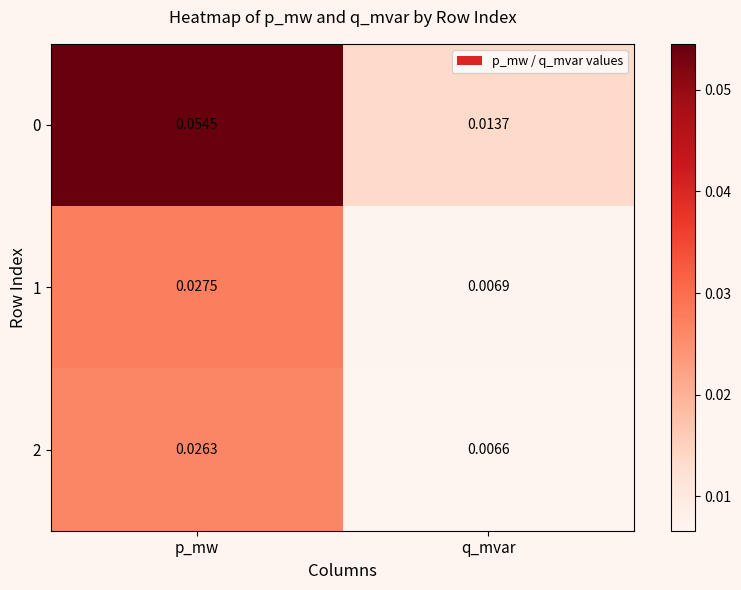

At how many categories does at least one series exceed 0?

2